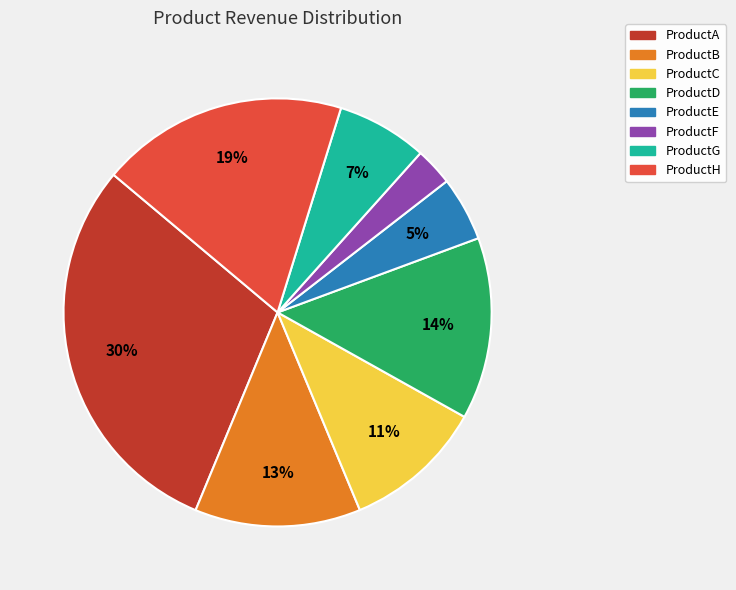

Combined, do ProductE and ProductD account for over 50%?

No